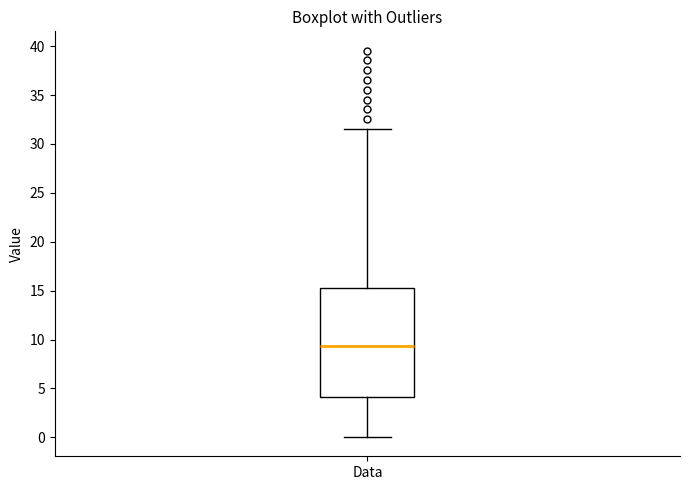

Read this box plot against the y-axis: the position of the median line, the range covered by the box, and the ends of both whiskers. The values are not printed on the chart, so give them approximately, as read against the axis.

median 9.5, box 4.0 to 15.5, whiskers 0.0 to 31.5